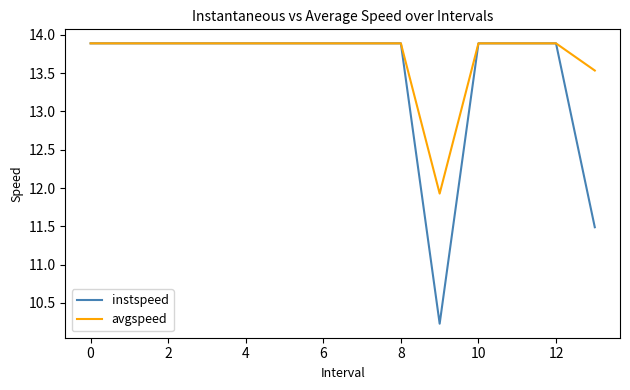

What is the greatest value displayed?

13.9